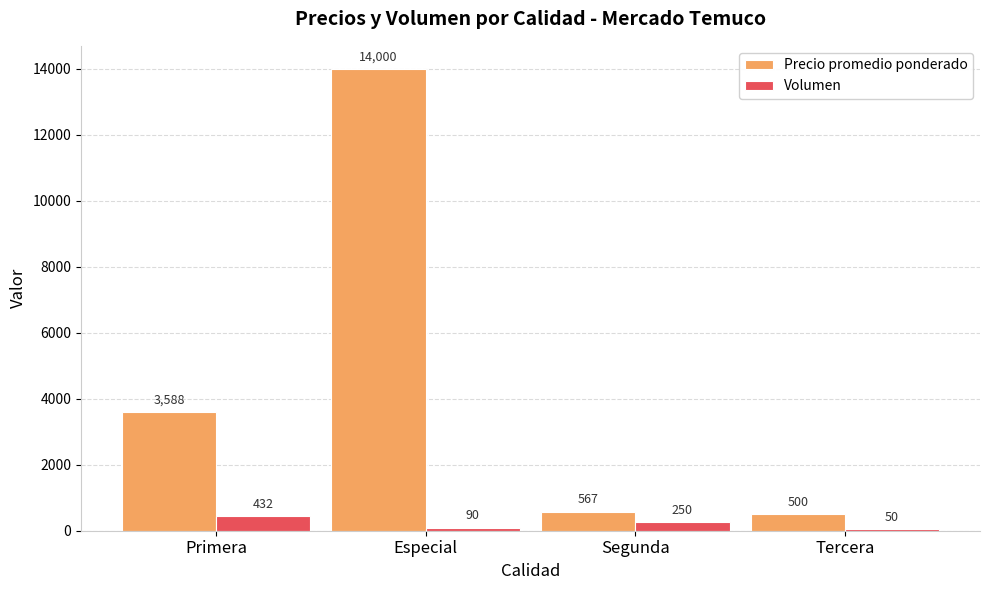

At which category is the sum across all series the highest?

Especial